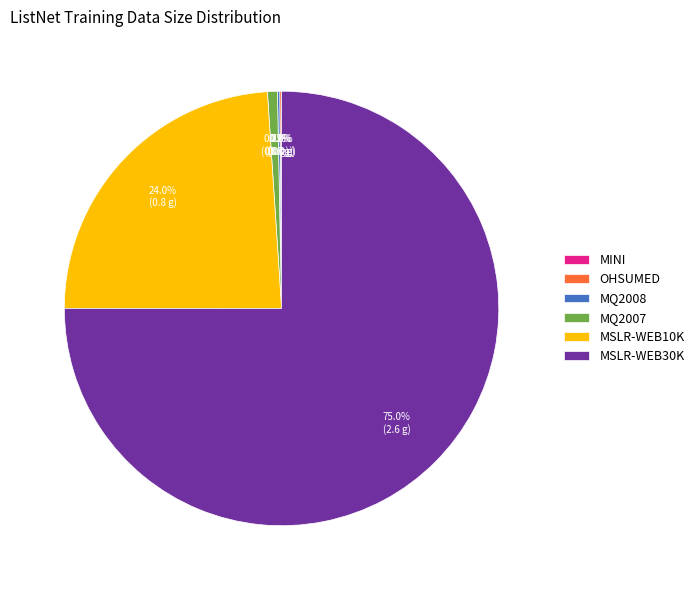

What portion of the pie excludes MSLR-WEB30K?

25.0%